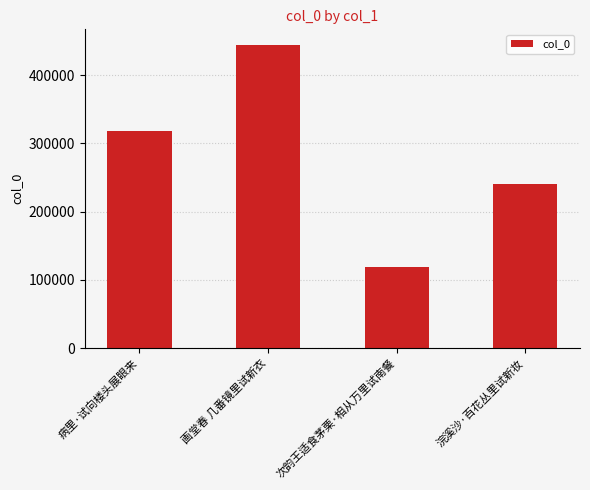

Between 次韵王适食茅栗·相从万里试南餐 and 画堂春 几番镜里试新衣, which is larger?

画堂春 几番镜里试新衣